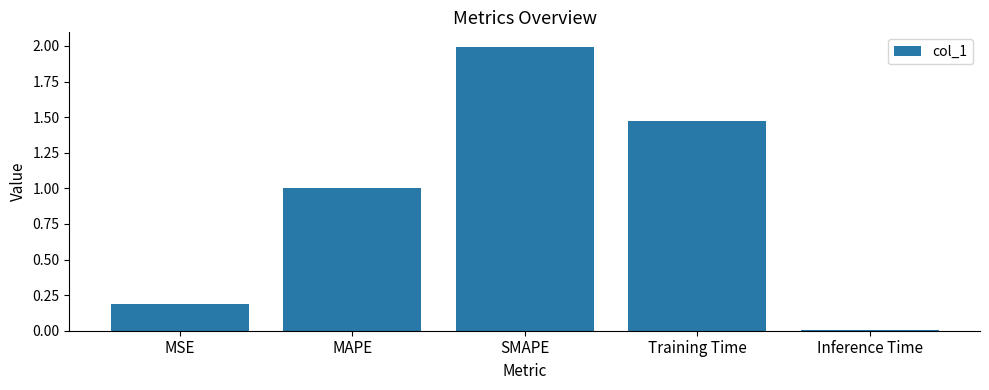

List the labels in order of value, smallest first.

Inference Time, MSE, MAPE, Training Time, SMAPE